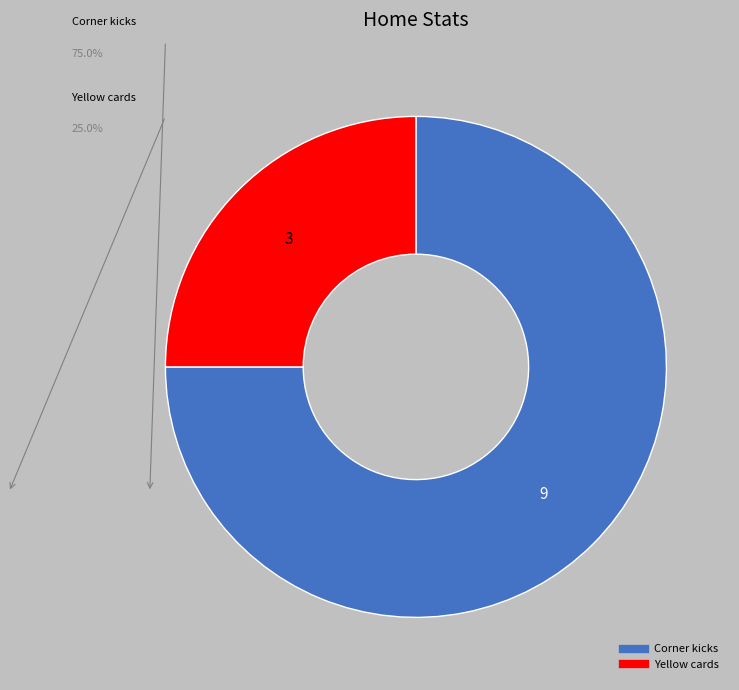

True or false: Corner kicks accounts for 68% of the total.

False